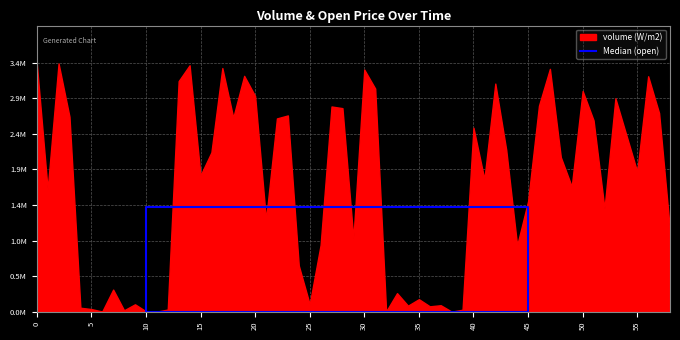

The value at 45 is 1420324.0. True or false?

True